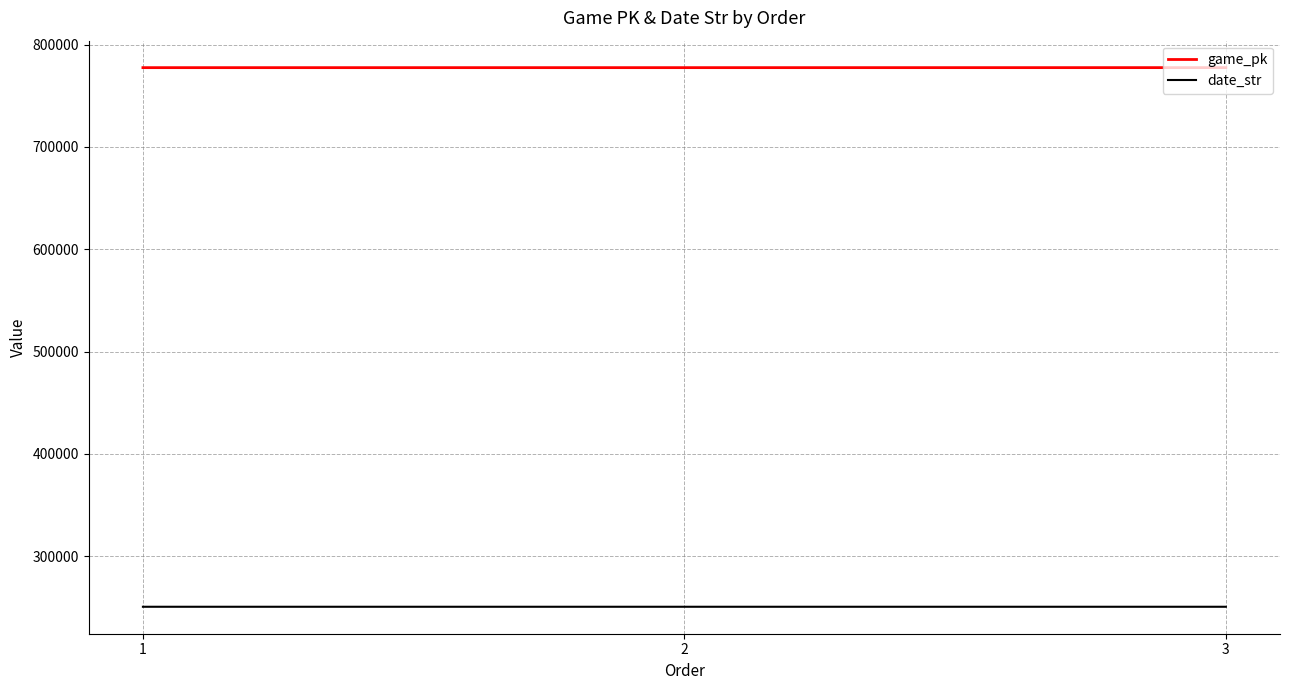

What is the sum of the date_str values at 1 and 2?

501241